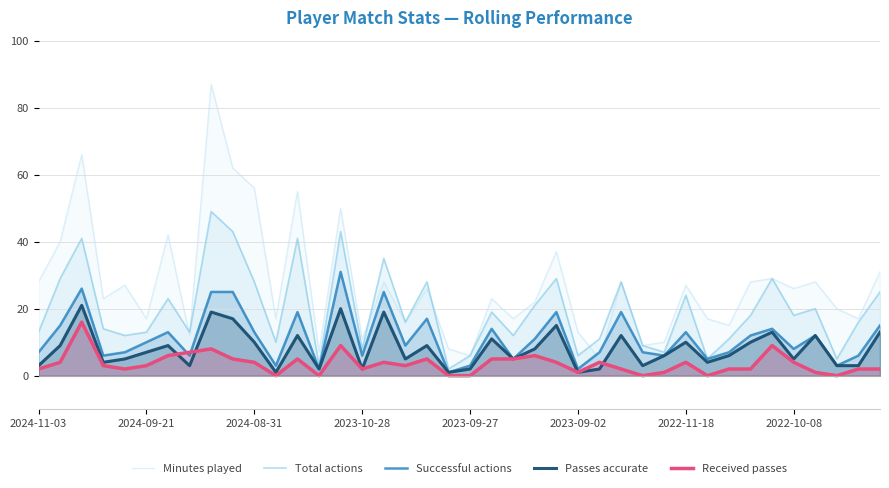

What is the greatest value displayed?

87